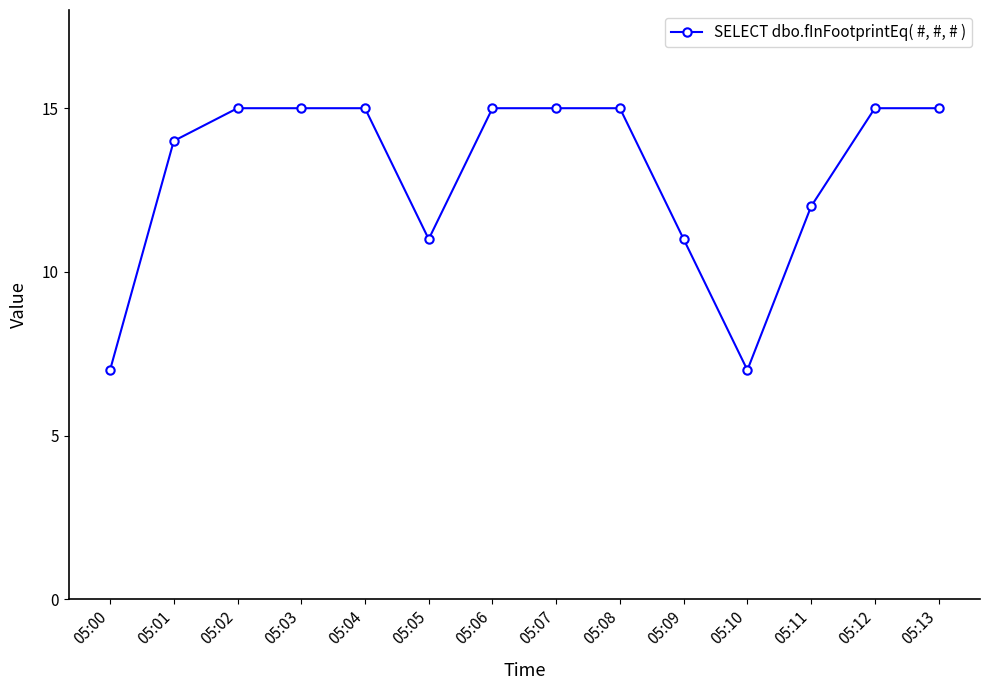

Reading right to left, what are all the values shown in this chart?

05:13=15	05:12=15	05:11=12	05:10=7	05:09=11	05:08=15	05:07=15	05:06=15	05:05=11	05:04=15	05:03=15	05:02=15	05:01=14	05:00=7